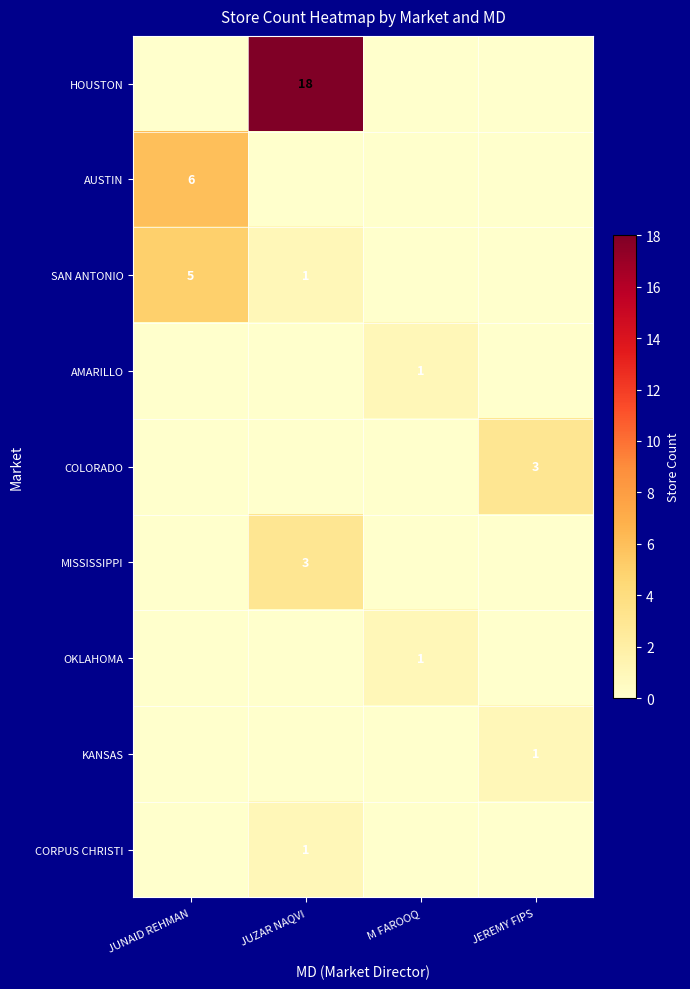

Rank the series by their maximum value, from highest to lowest.

HOUSTON, AUSTIN, SAN ANTONIO, COLORADO, MISSISSIPPI, AMARILLO, OKLAHOMA, KANSAS, CORPUS CHRISTI